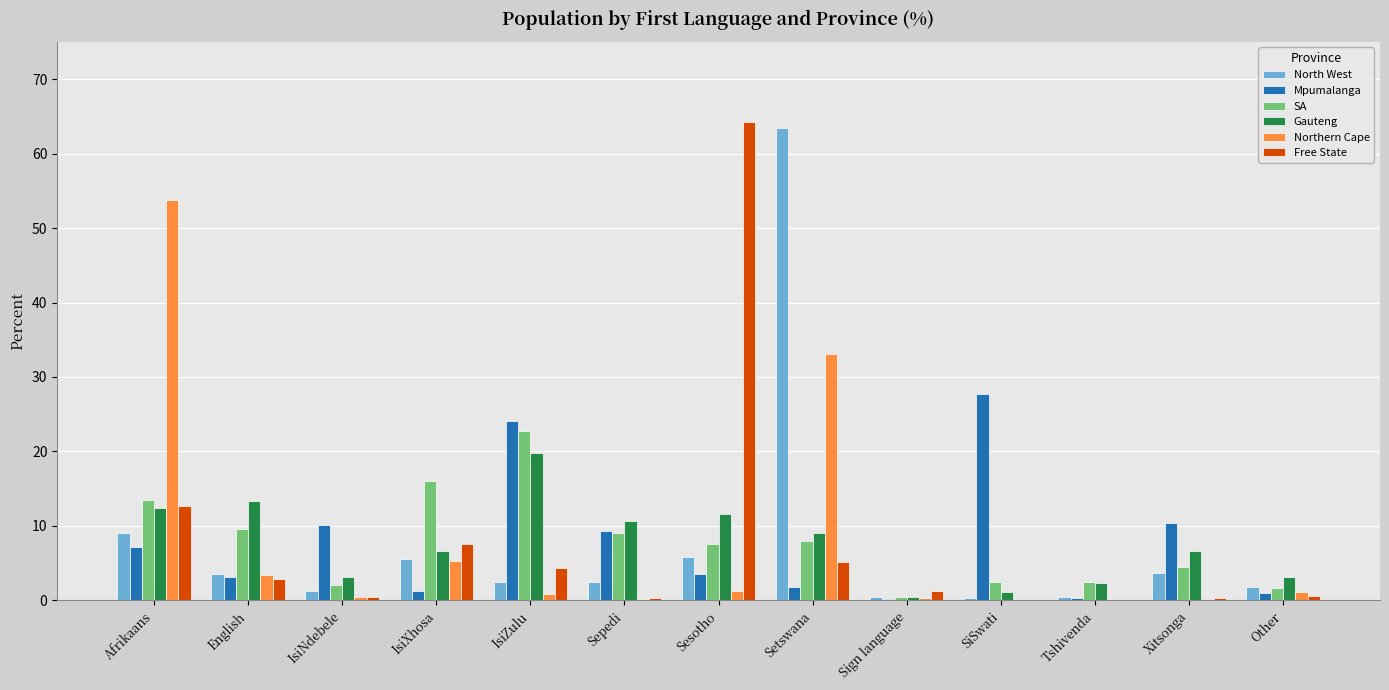

The value of North West at IsiXhosa is 2.4. True or false?

False